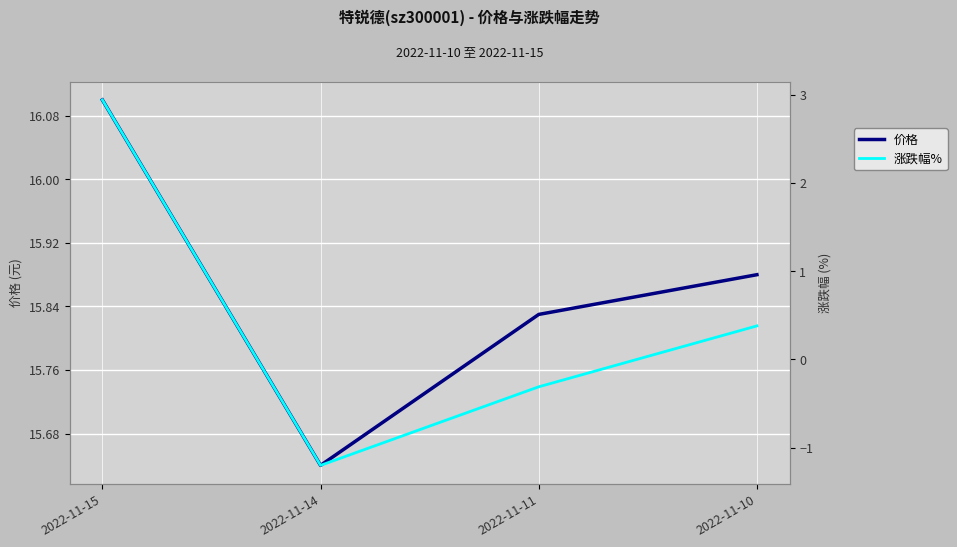

Rank the series by their maximum value, from highest to lowest.

价格, 涨跌幅%